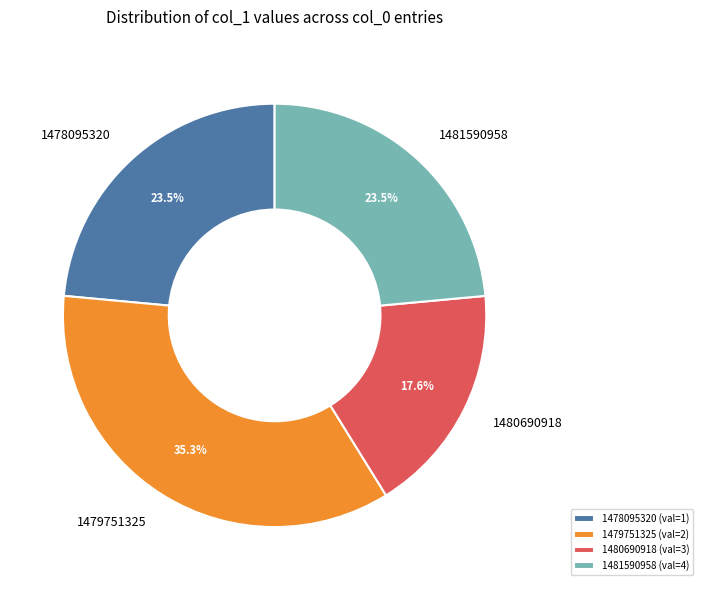

To the nearest percent, what is the difference between the largest and smallest slice percentages?

18%